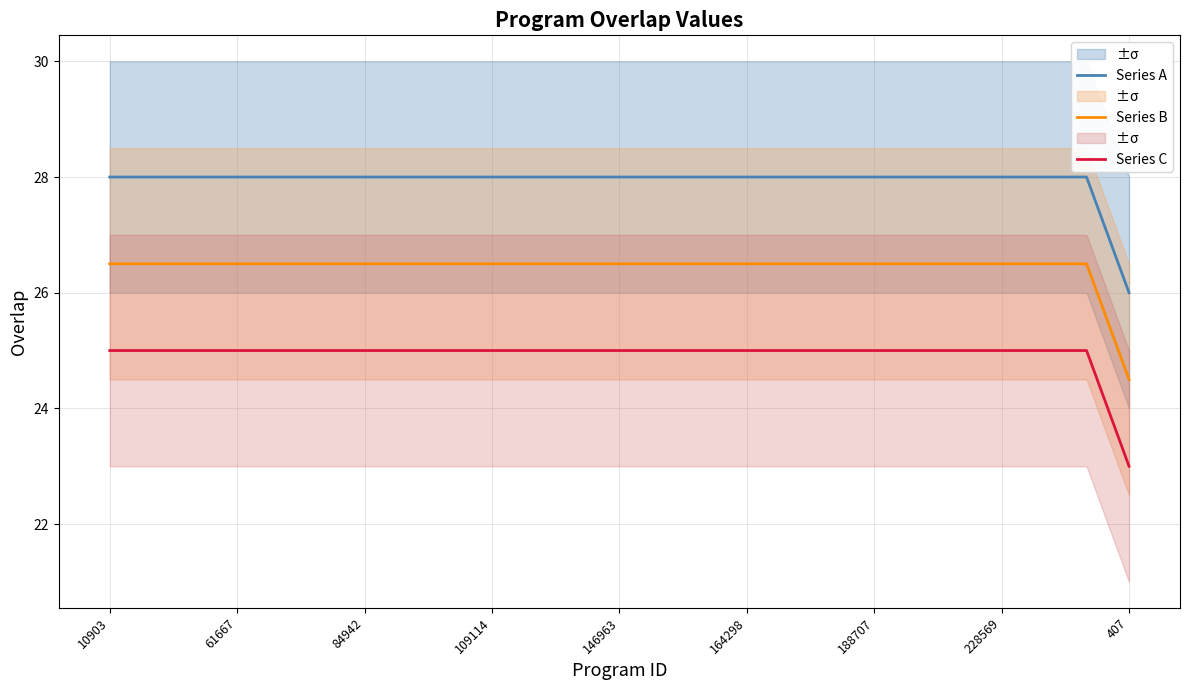

True or false: Series A has more than 2 points higher than both neighbors.

False